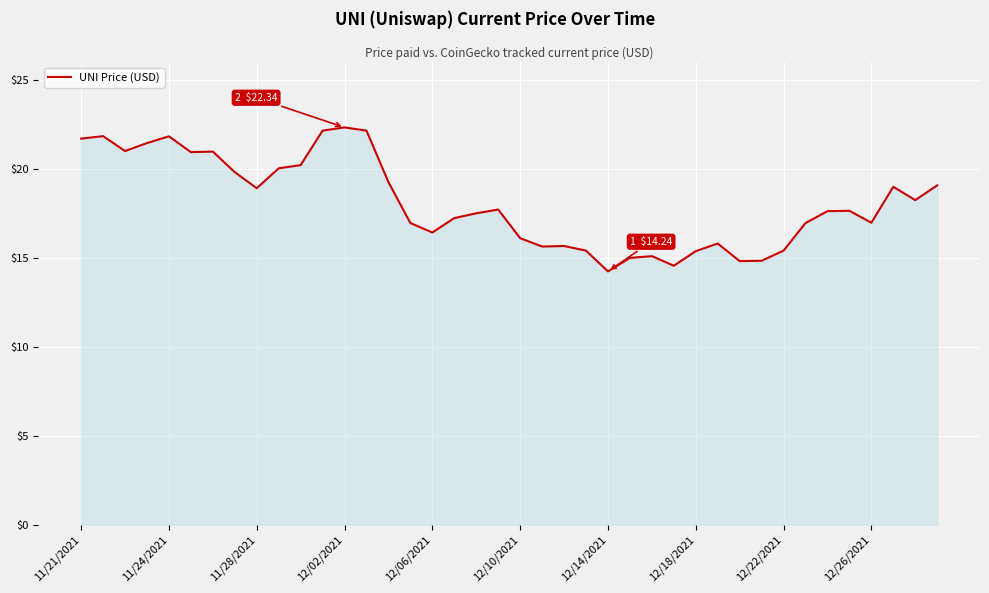

What is the difference between the maximum and minimum values?

8.1